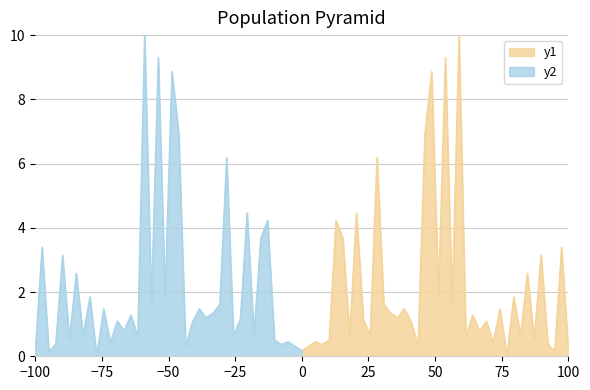

How many series are shown in this chart?

2